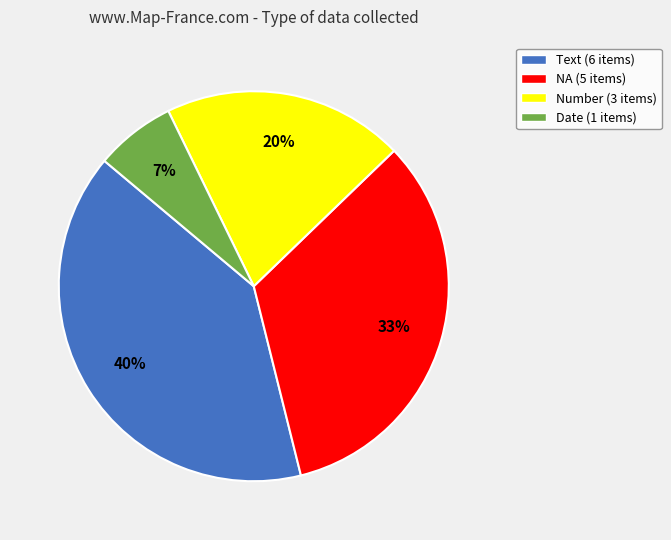

Is the sum of NA (5 items) and Number (3 items) greater than half?

Yes